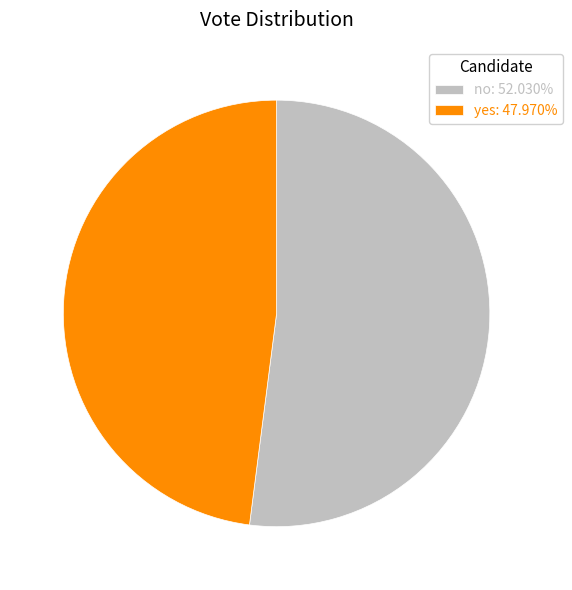

Which slice represents more than half of the pie?

no